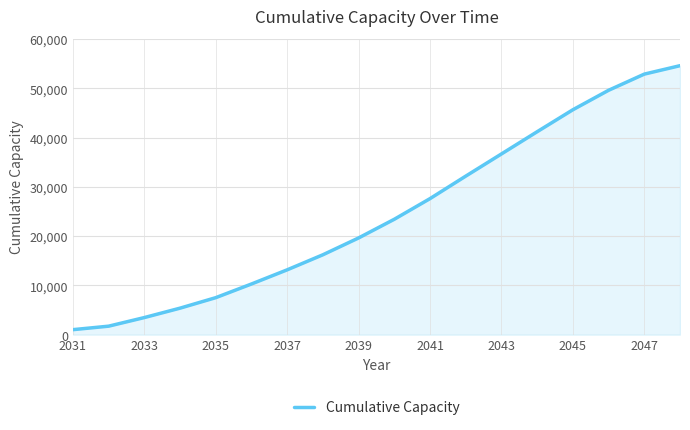

What is the difference between the maximum and minimum values?

53612.1